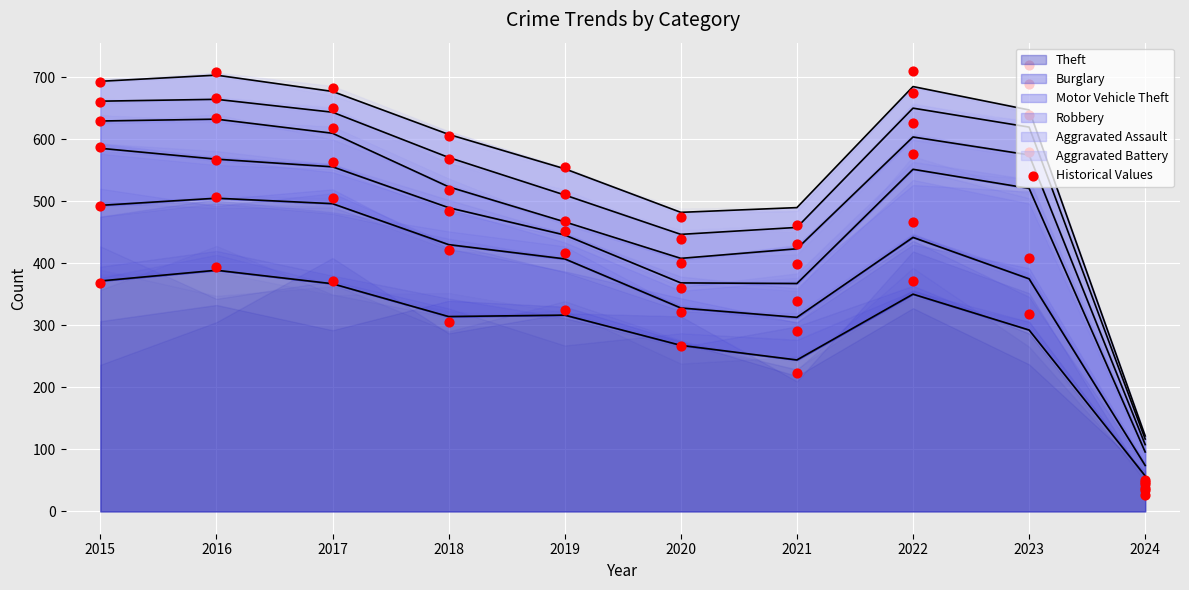

Which series has the widest spread of Y values?

Theft